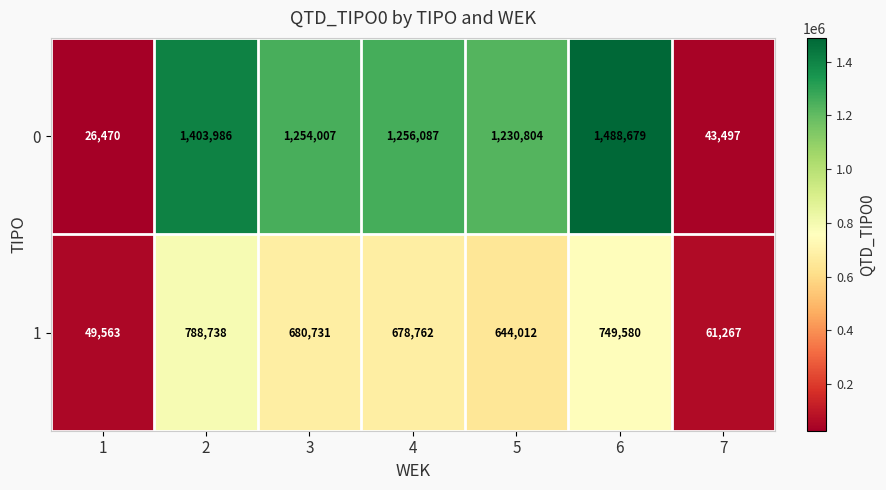

At which category is the sum across all series the highest?

6